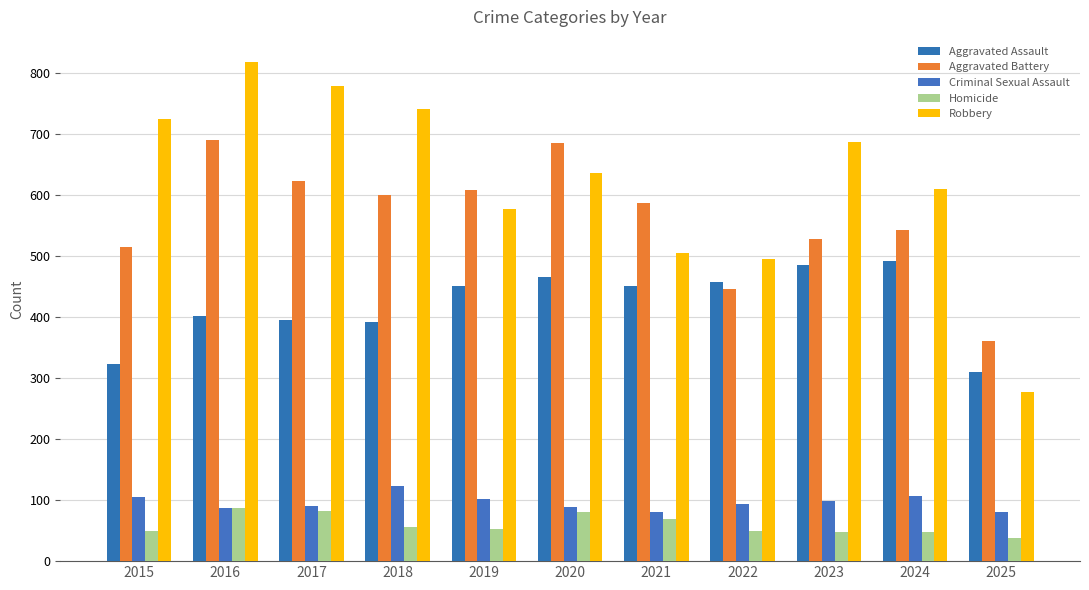

What is the spread (max minus min) of values at 2021?

518